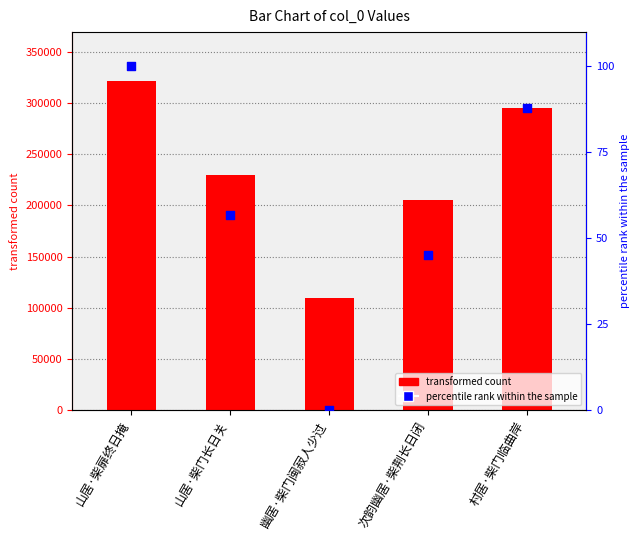

At which category is the sum across all series the highest?

山居·柴扉终日掩